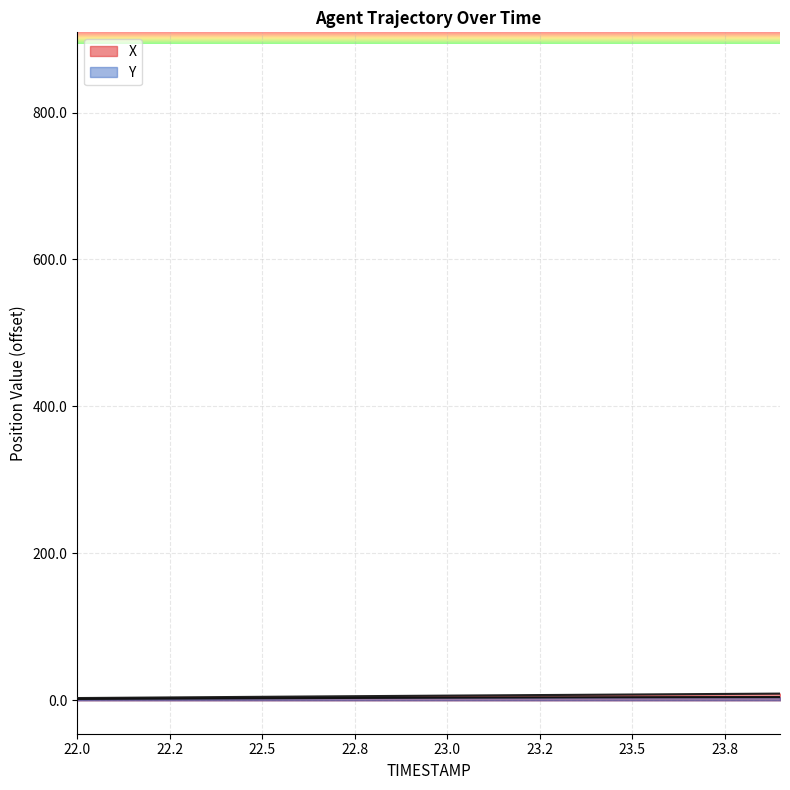

What is the average value of the Y series?

3.4